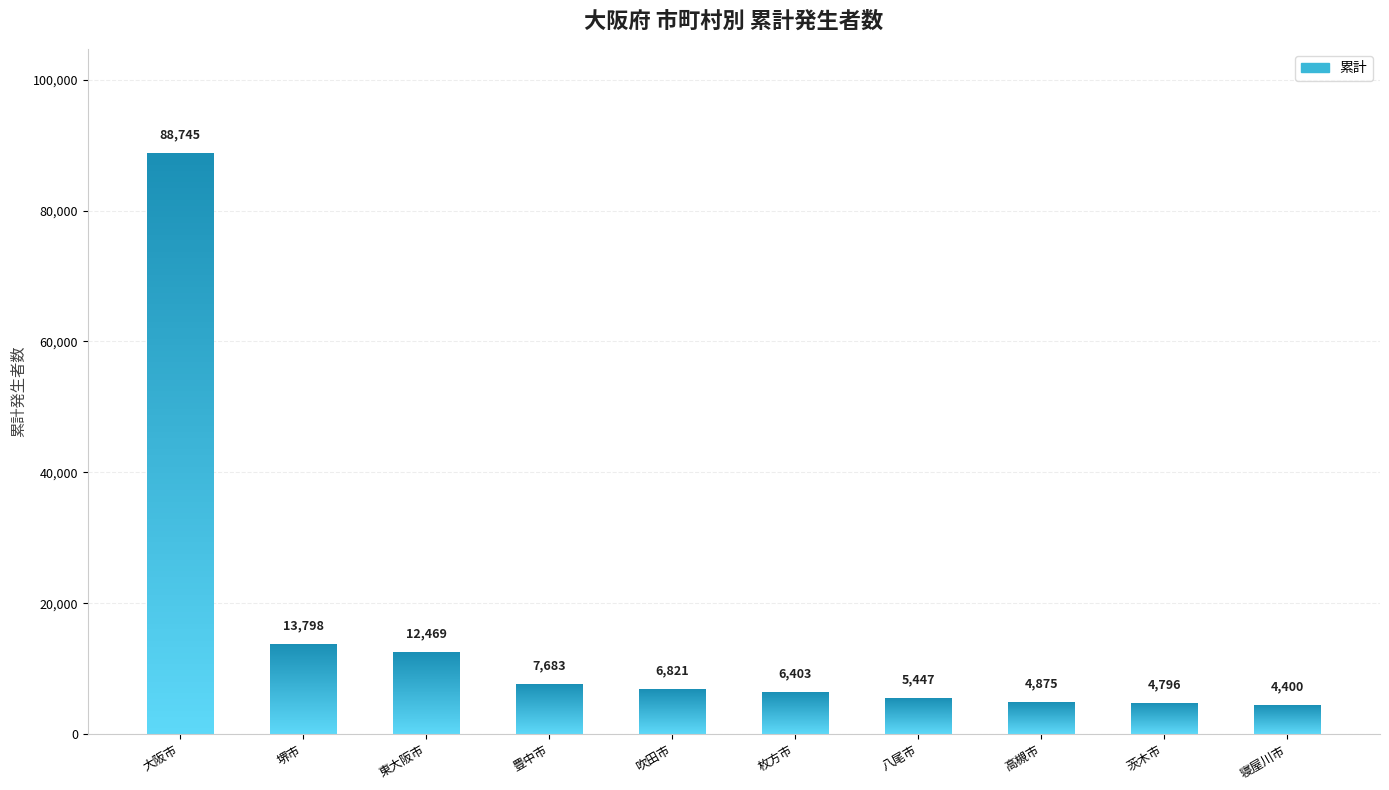

How many bars are there in total?

10